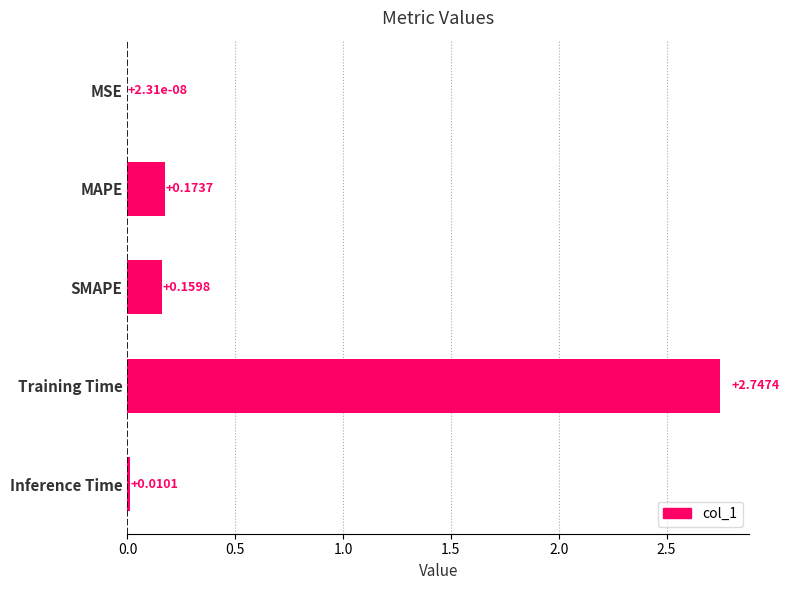

What is the sum of all values?

3.1